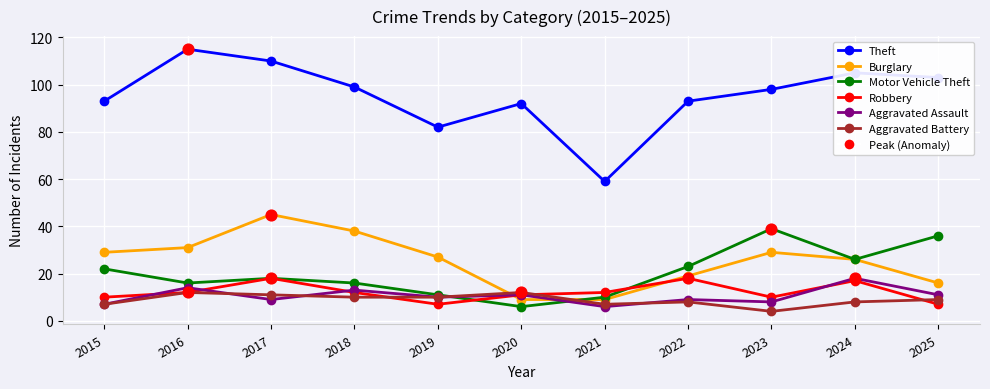

Which series has the widest spread of values?

Theft